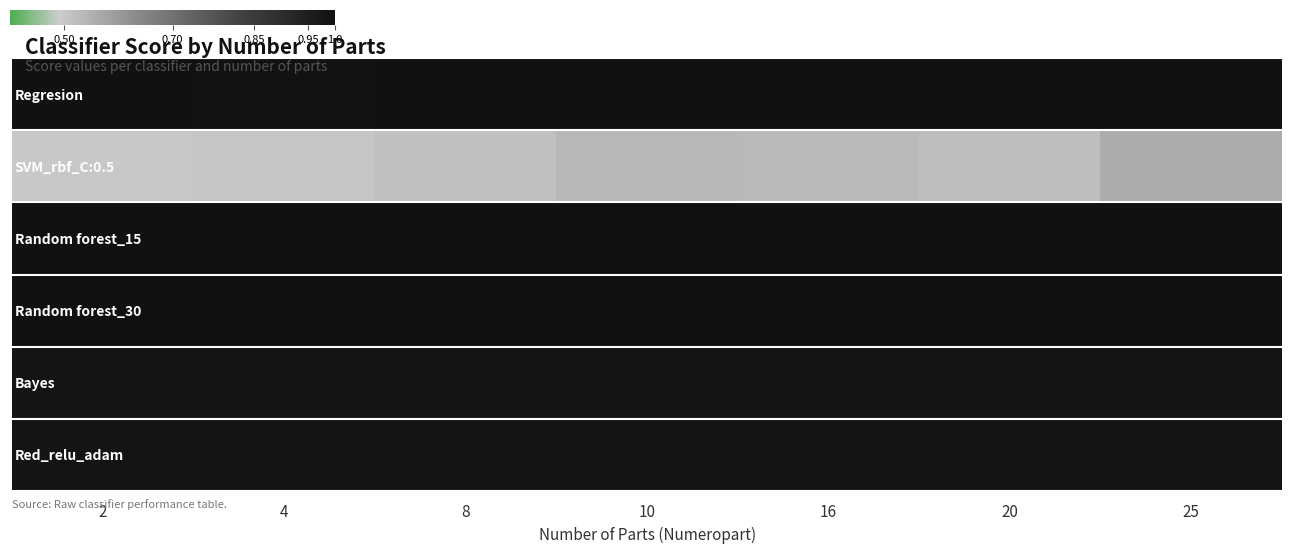

How many data points does each series have?

7